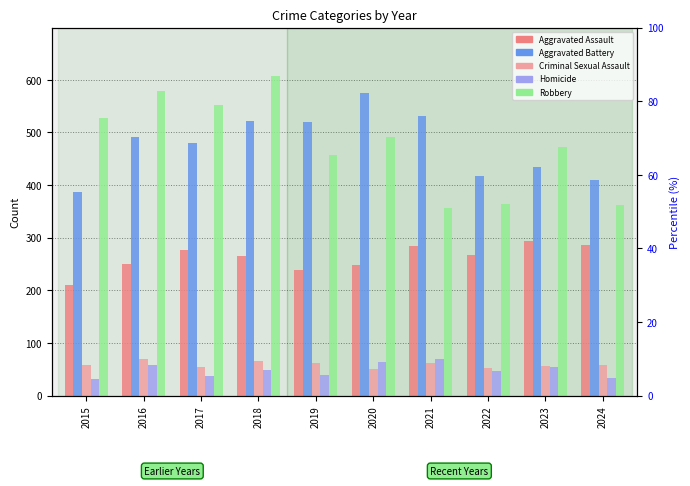

The Criminal Sexual Assault series shows 52 at 2022. True or false?

True